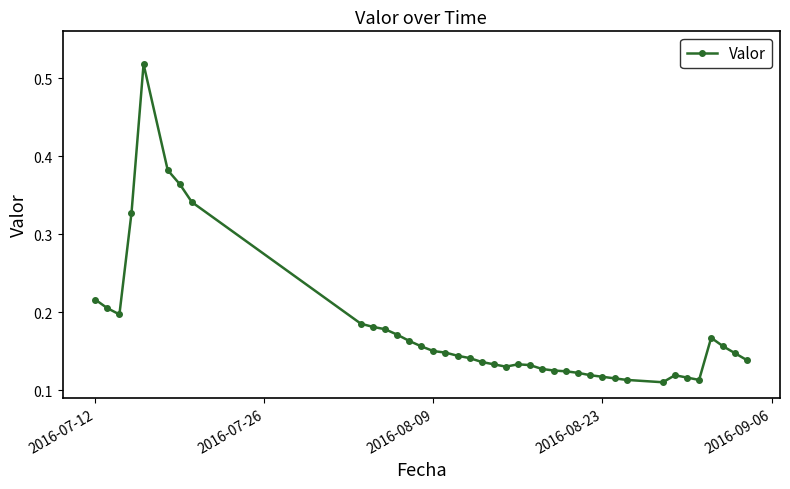

True or false: the data has more than 2 interior local peaks.

True